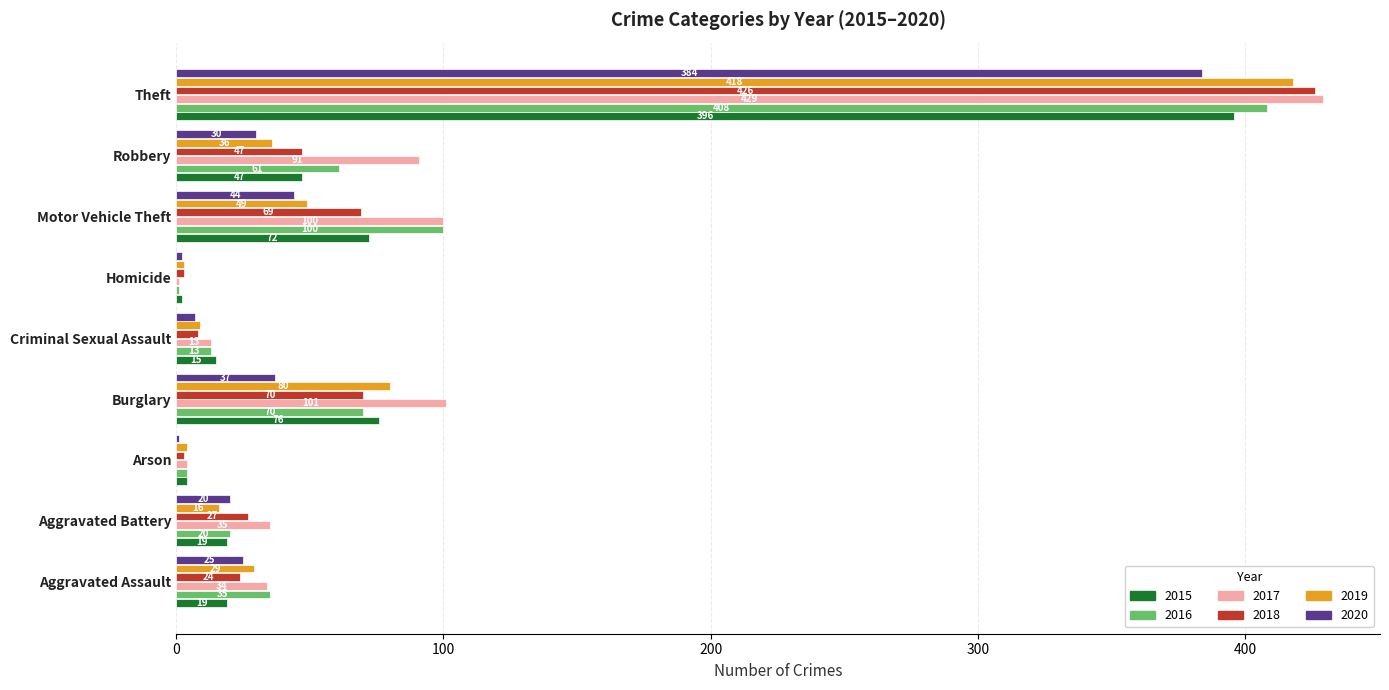

What is the greatest value displayed?

429